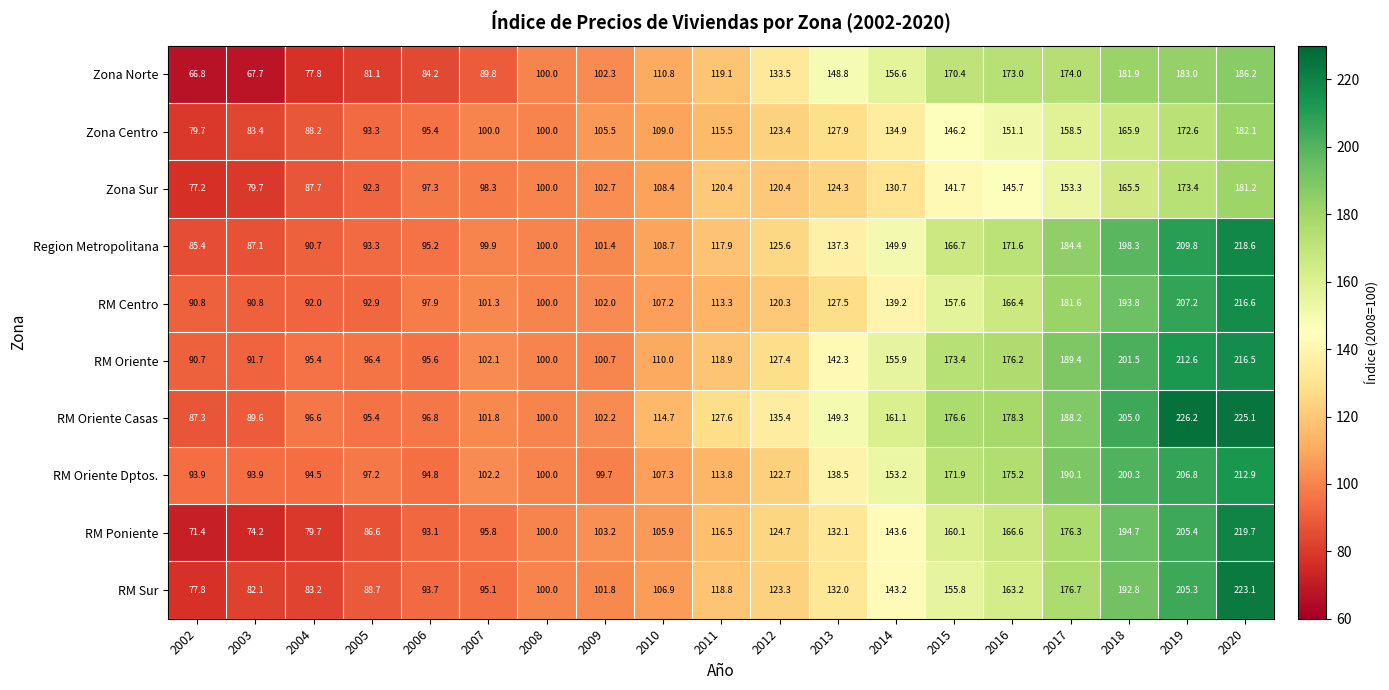

Count the number of categories in the chart.

19